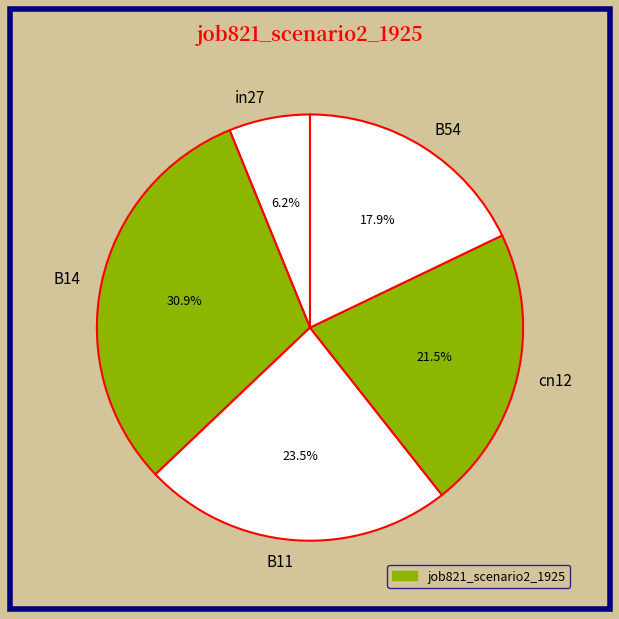

To the nearest percent, what is the combined percentage of B14 and cn12?

52%